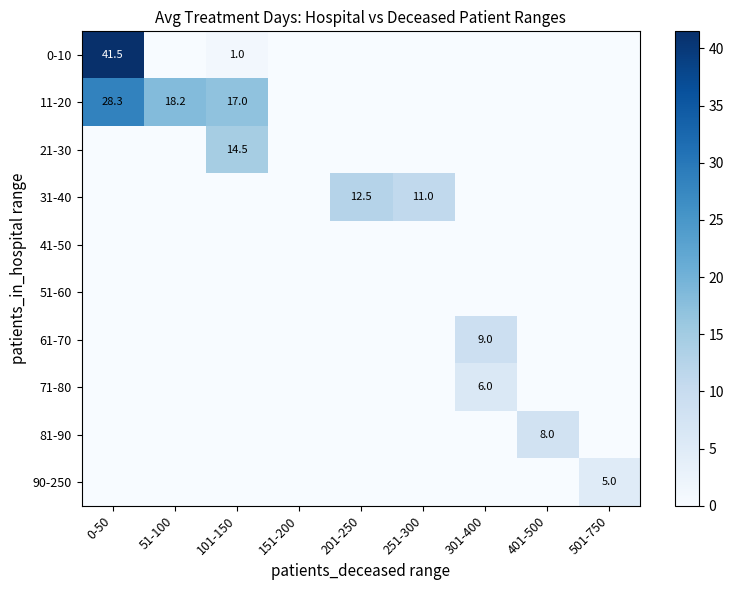

Is it true that 11-20 equals 28.3 at 0-50?

True